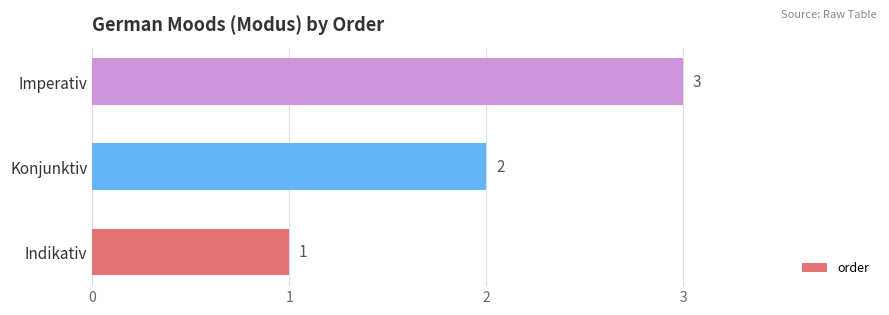

How many bars are there in total?

3